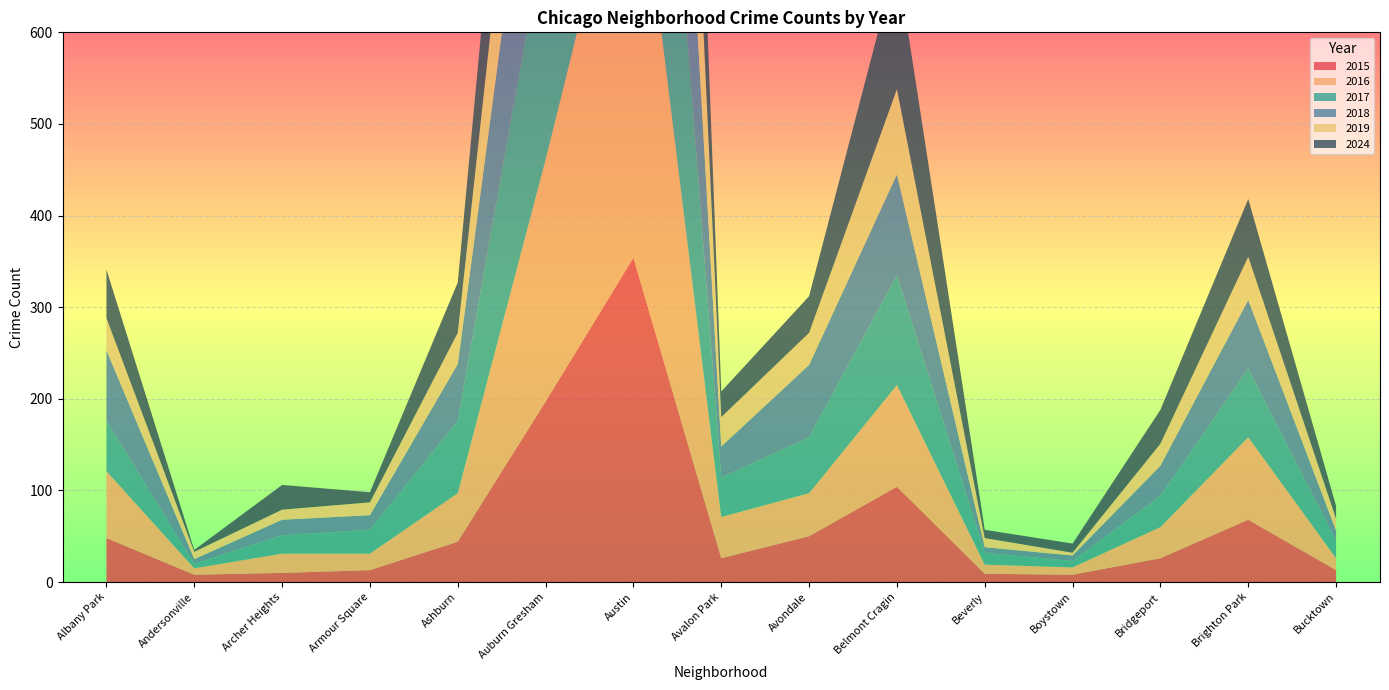

Reading left to right, transcribe all the data shown in this chart.

2015: 48	8	10	13	44	197	354	26	50	104	9	8	26	68	13
2016: 73	7	21	18	53	264	494	45	47	111	10	8	34	90	13
2017: 55	5	20	26	79	257	512	43	61	120	13	7	34	75	19
2018: 77	5	17	16	62	240	461	34	79	110	6	6	33	75	11
2019: 35	8	11	14	34	195	445	32	35	93	10	3	24	47	13
2024: 53	2	27	11	55	202	463	28	40	141	9	10	37	63	14